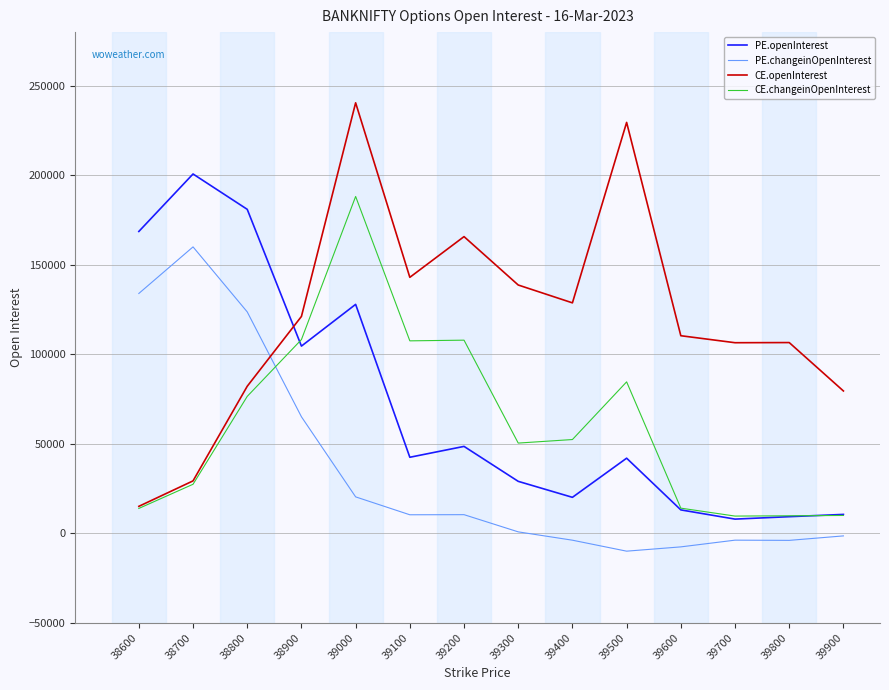

How many intersections are there between CE.openInterest and PE.changeinOpenInterest?

1